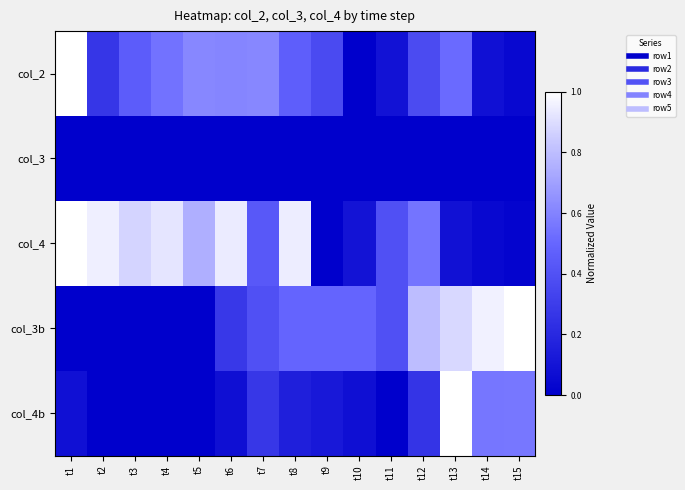

List the series in order of their peak value, lowest first.

col_3, col_2, col_4, col_3b, col_4b